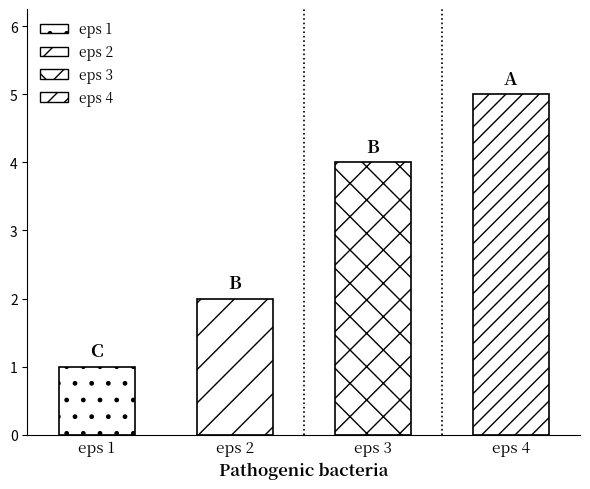

What is the difference between the second highest and minimum values?

3